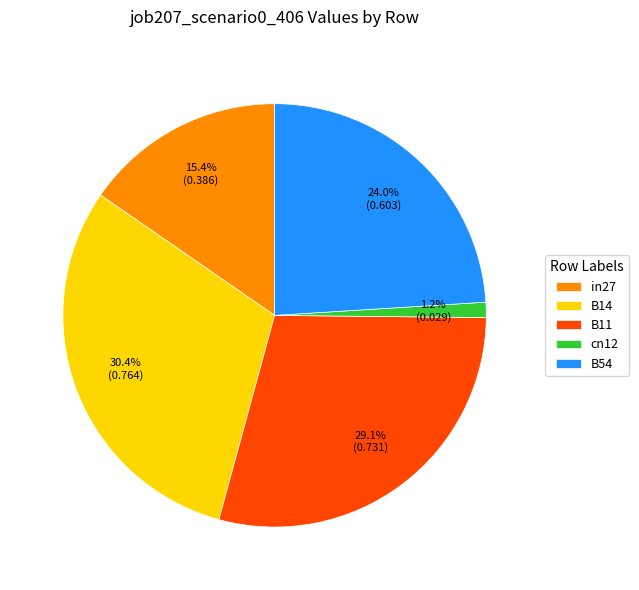

Combined, do in27 and B11 account for over 50%?

No